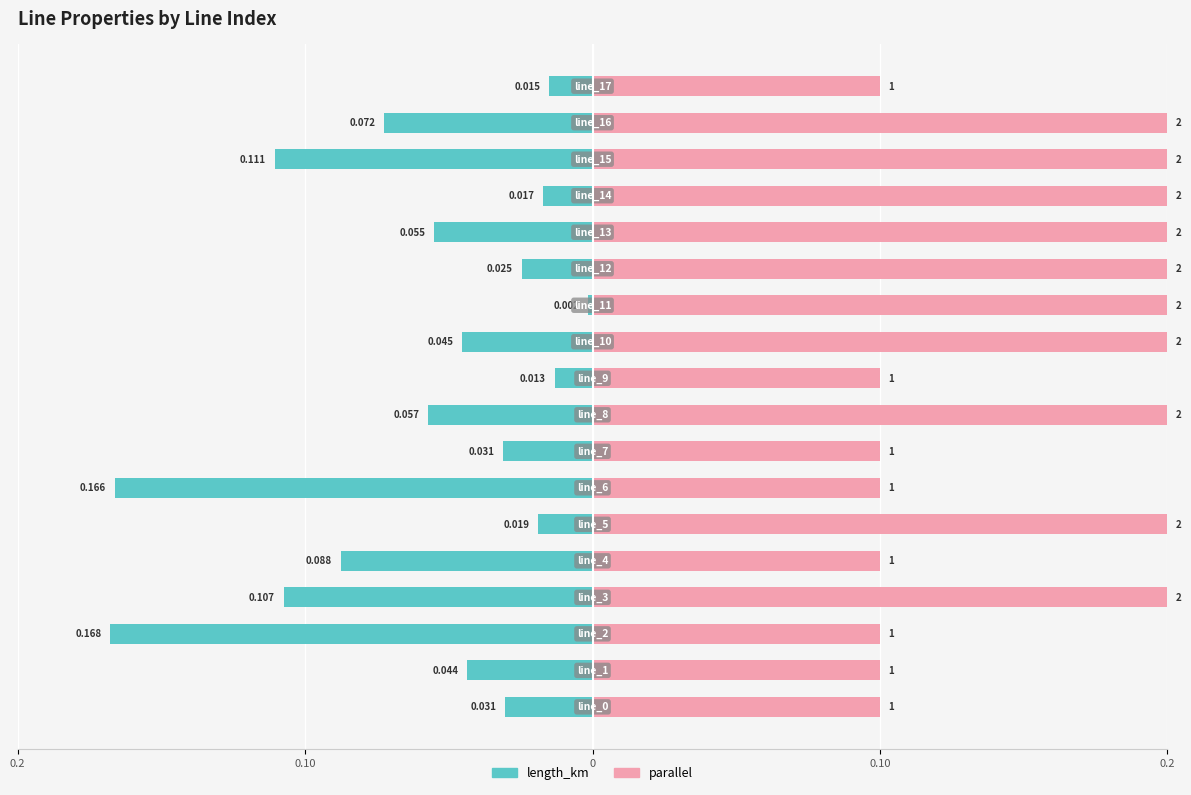

Reading left to right, what are all the values shown in this chart?

length_km: -0.0	-0.0	-0.2	-0.1	-0.1	-0.0	-0.2	-0.0	-0.1	-0.0	-0.0	-0.0	-0.0	-0.1	-0.0	-0.1	-0.1	-0.0
parallel: 0.1	0.1	0.1	0.2	0.1	0.2	0.1	0.1	0.2	0.1	0.2	0.2	0.2	0.2	0.2	0.2	0.2	0.1